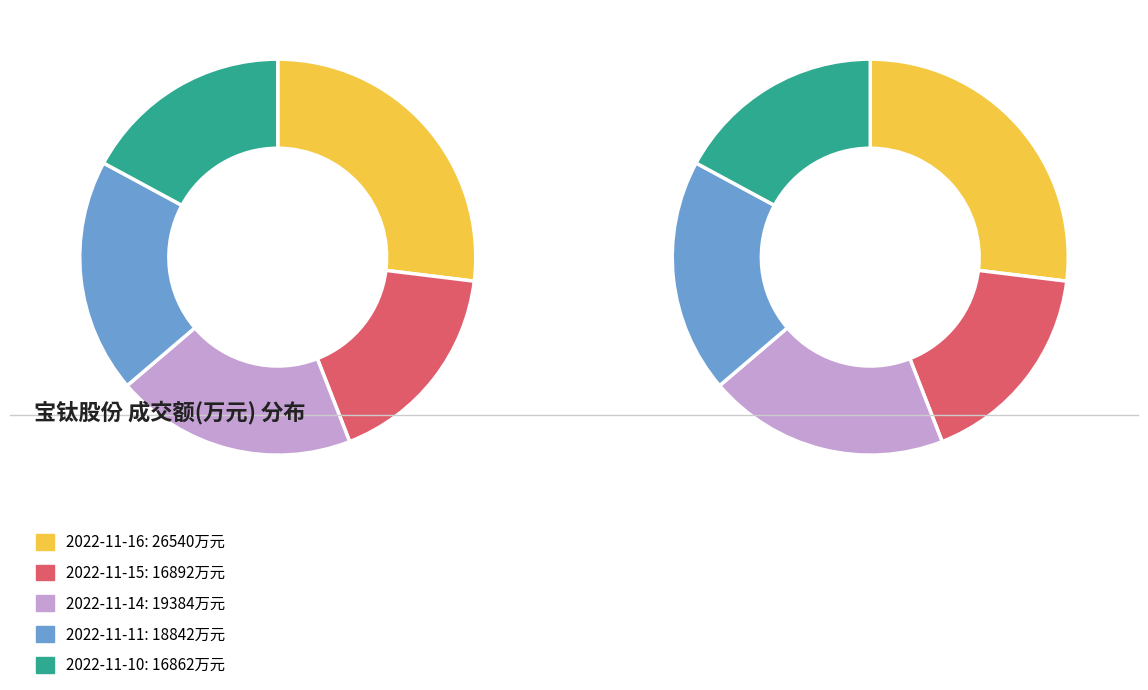

To the nearest percent, what is the difference between the largest and smallest slice percentages?

10%